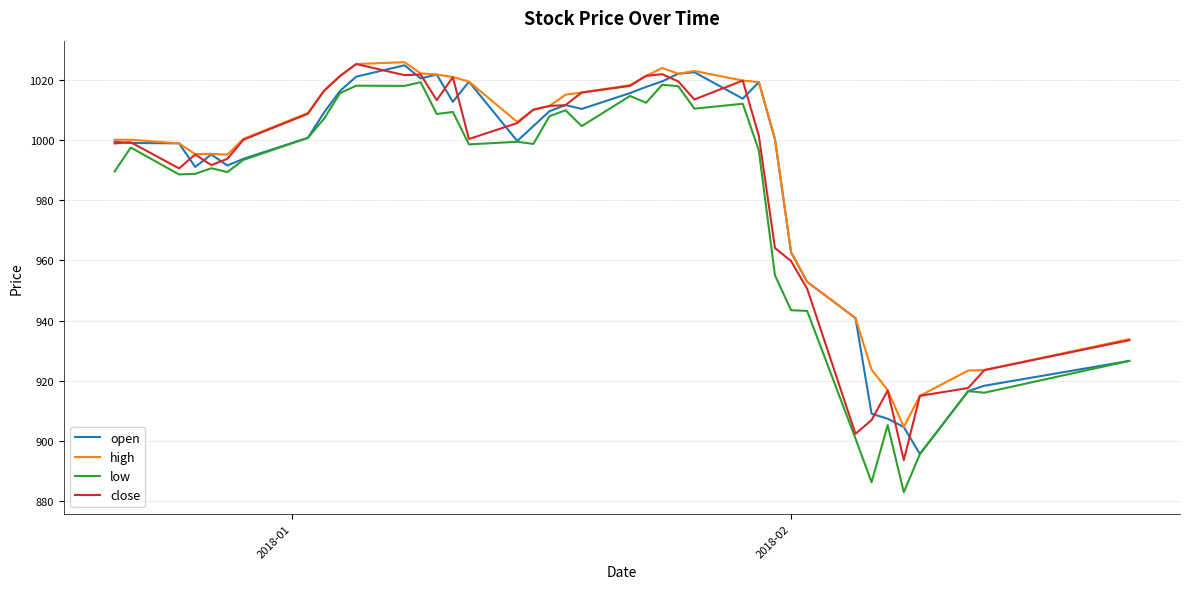

What is the lowest value of the close series?

893.7